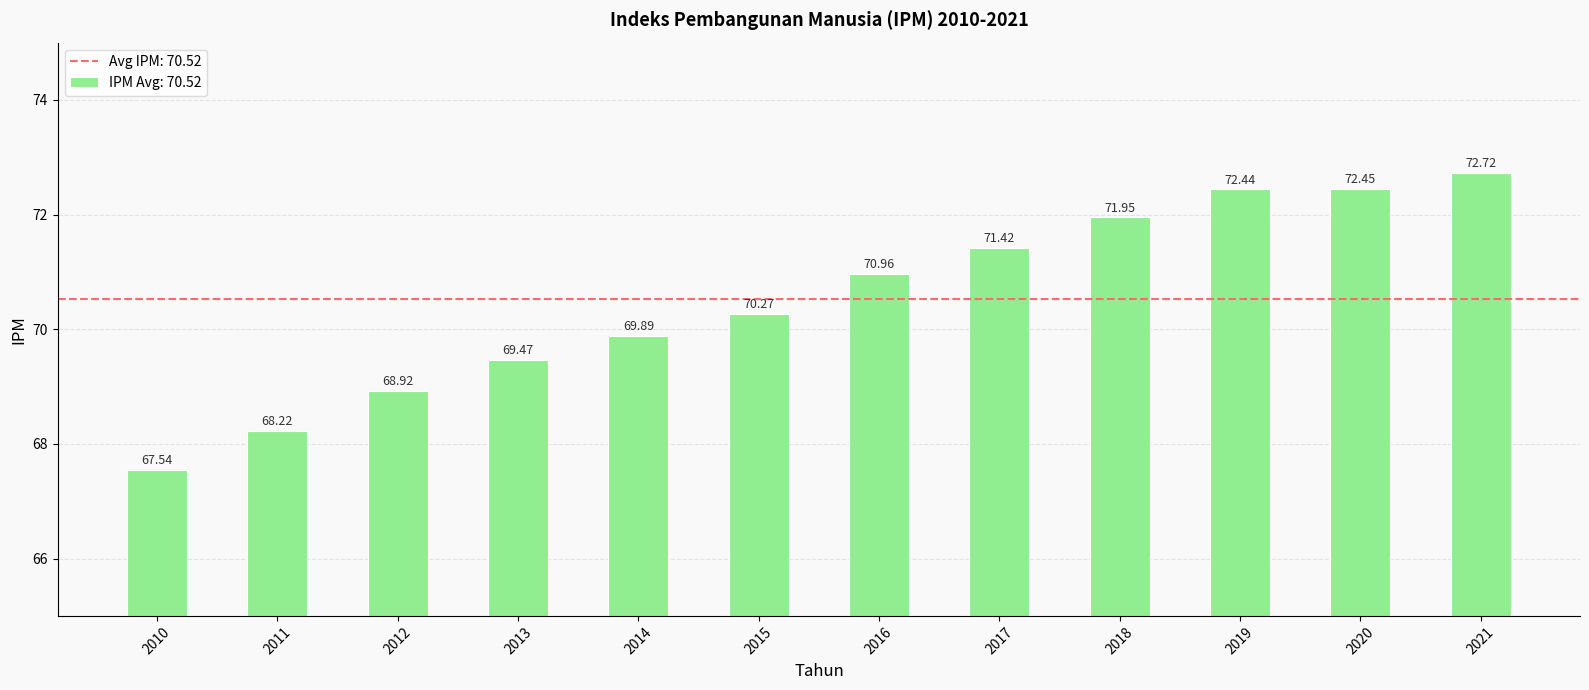

How many bars are there in total?

12